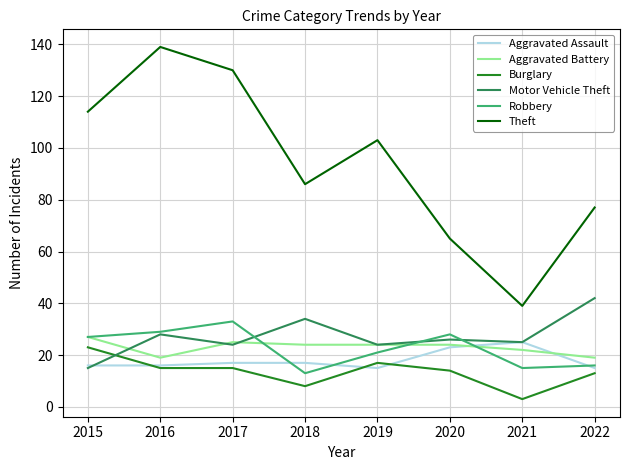

What are all the series names shown in the legend?

Aggravated Assault, Aggravated Battery, Burglary, Motor Vehicle Theft, Robbery, Theft